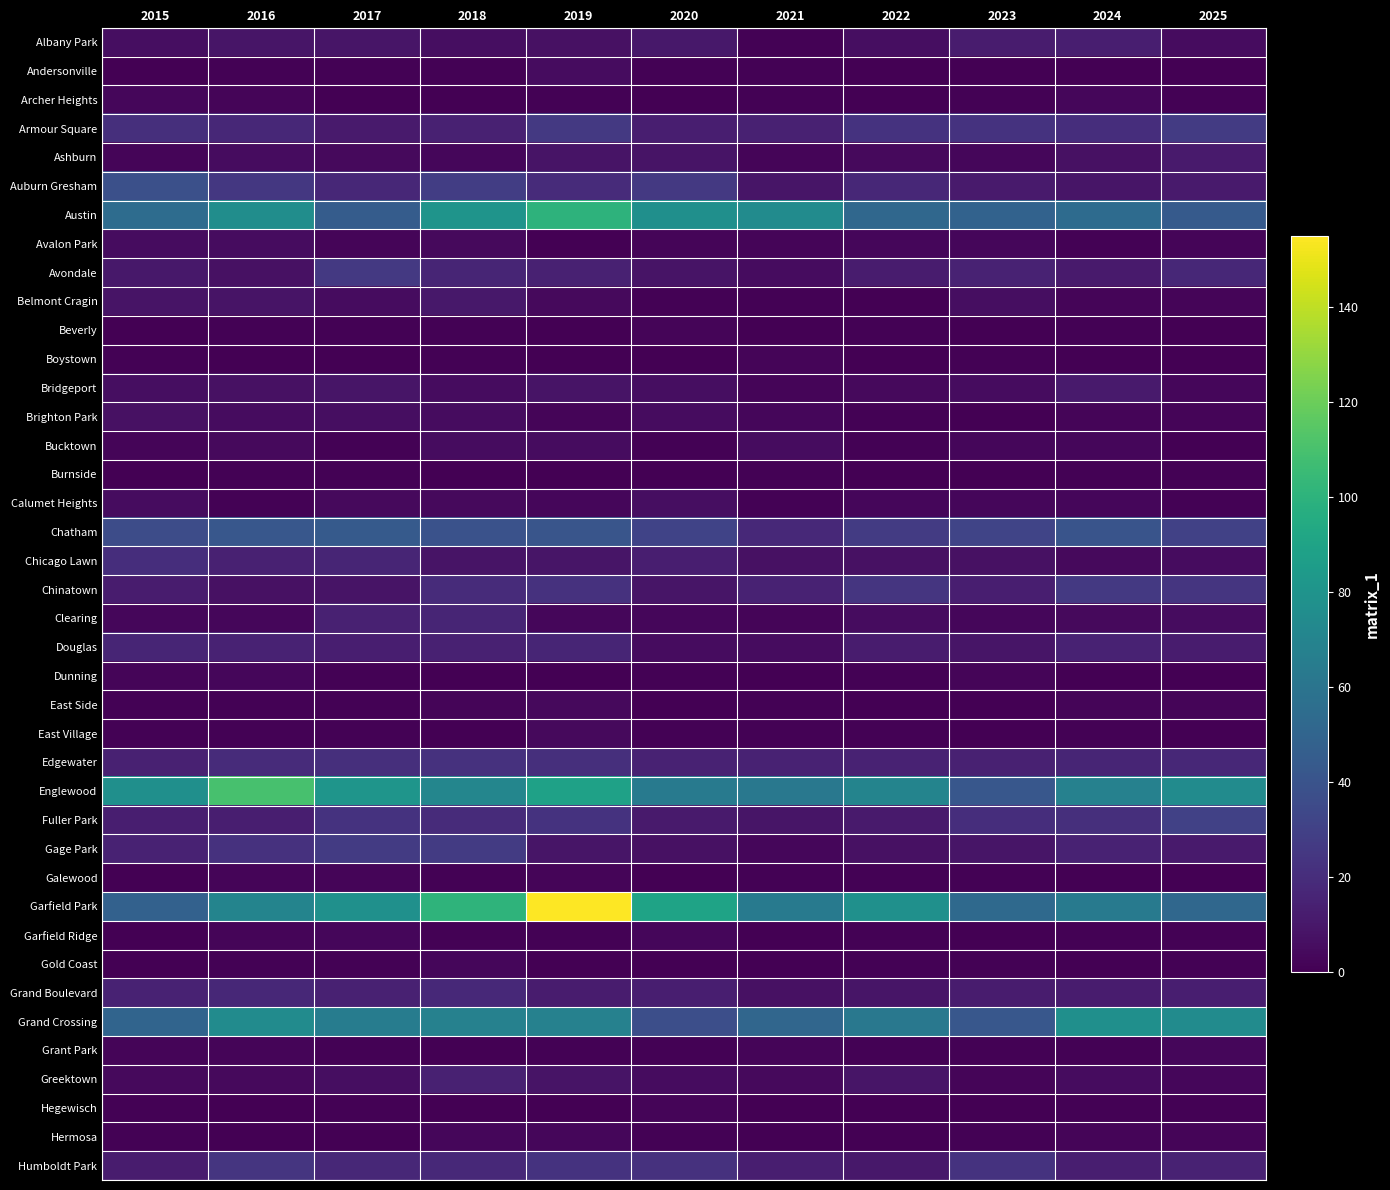

At how many categories does at least one series exceed 17?

11